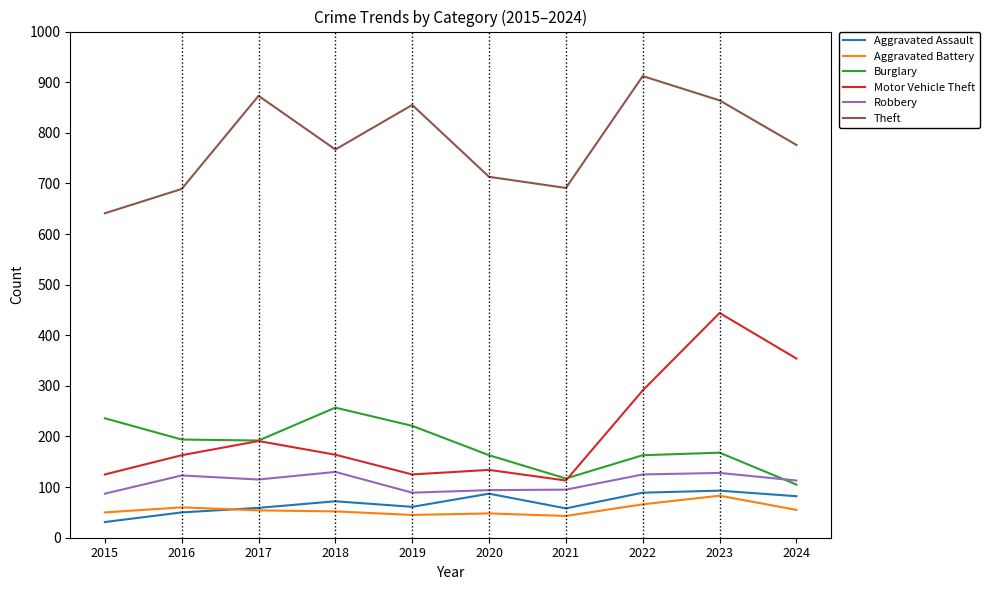

What are all the series names shown in the legend?

Aggravated Assault, Aggravated Battery, Burglary, Motor Vehicle Theft, Robbery, Theft